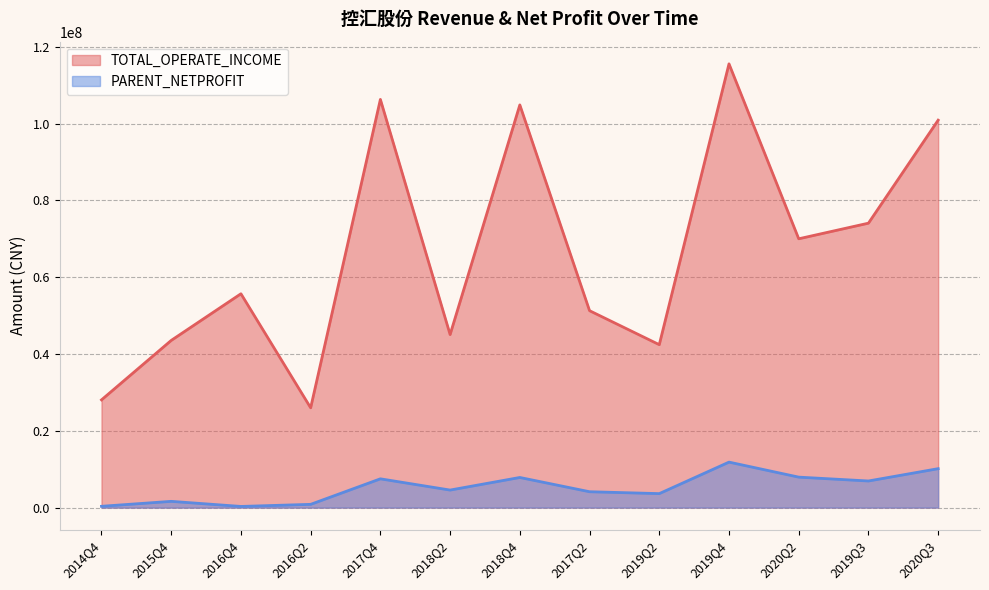

What is the value of the PARENT_NETPROFIT point at the 9th from the left?

3644657.5